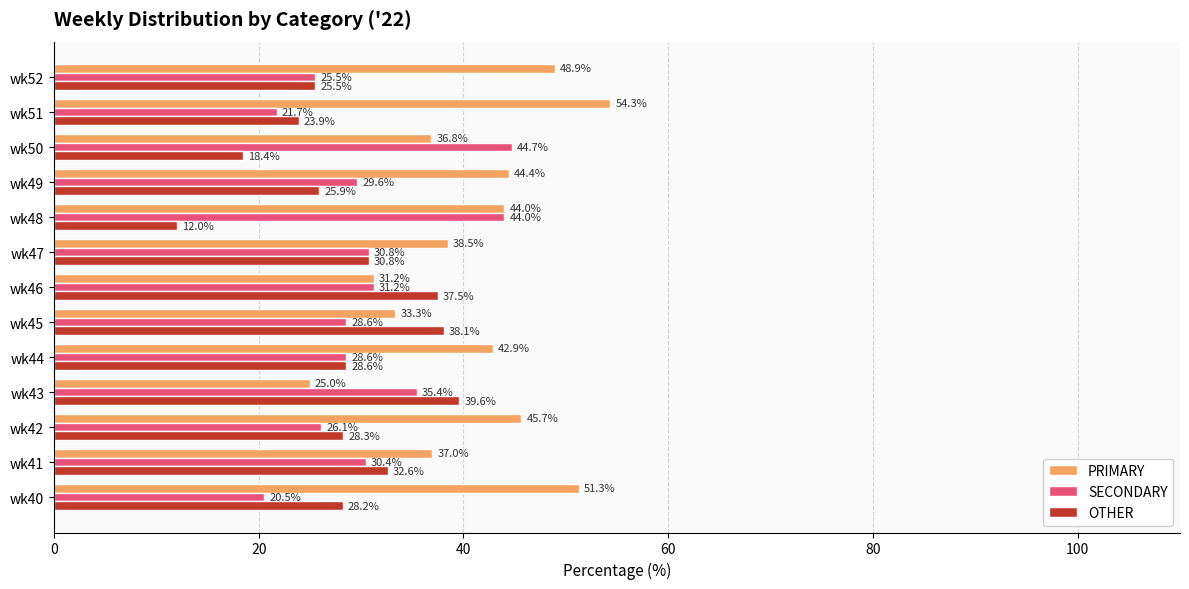

The value of OTHER at wk44 is 28.6. True or false?

True